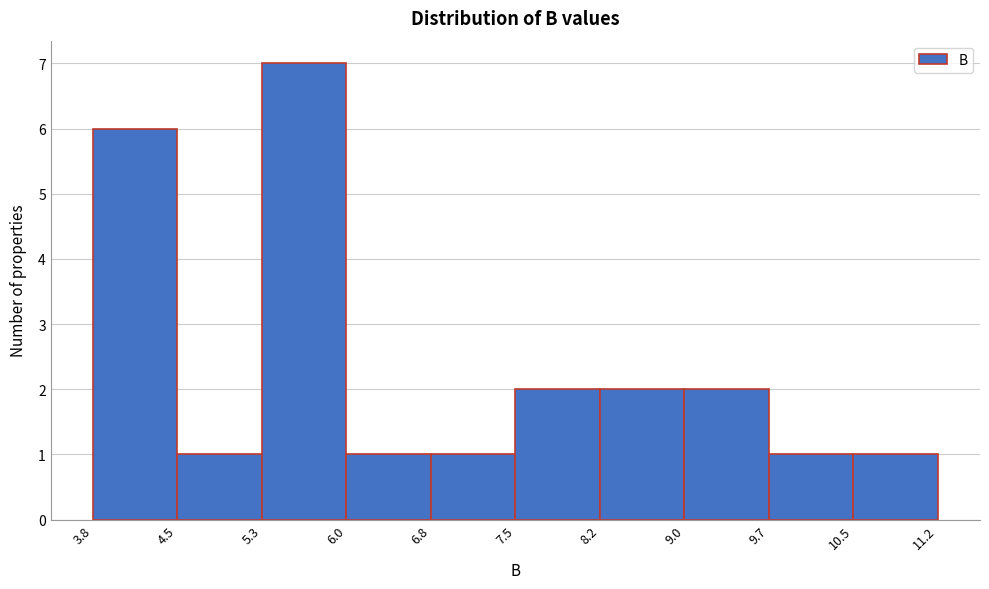

What is the height of the bar covering 6.8 to 7.5 on the x-axis? The values are not printed on the chart, so give them approximately, as read against the axis.

1